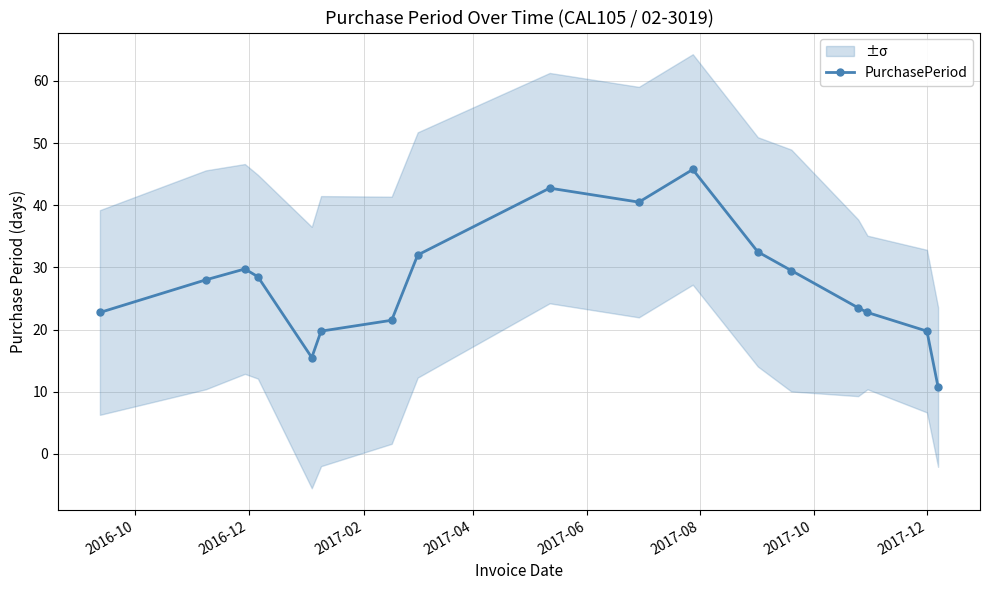

Reading left to right, extract all data points from this chart.

22.8	28.0	29.8	28.5	15.5	19.8	21.5	32.0	42.8	40.5	45.8	32.5	29.5	23.5	22.8	19.8	10.8